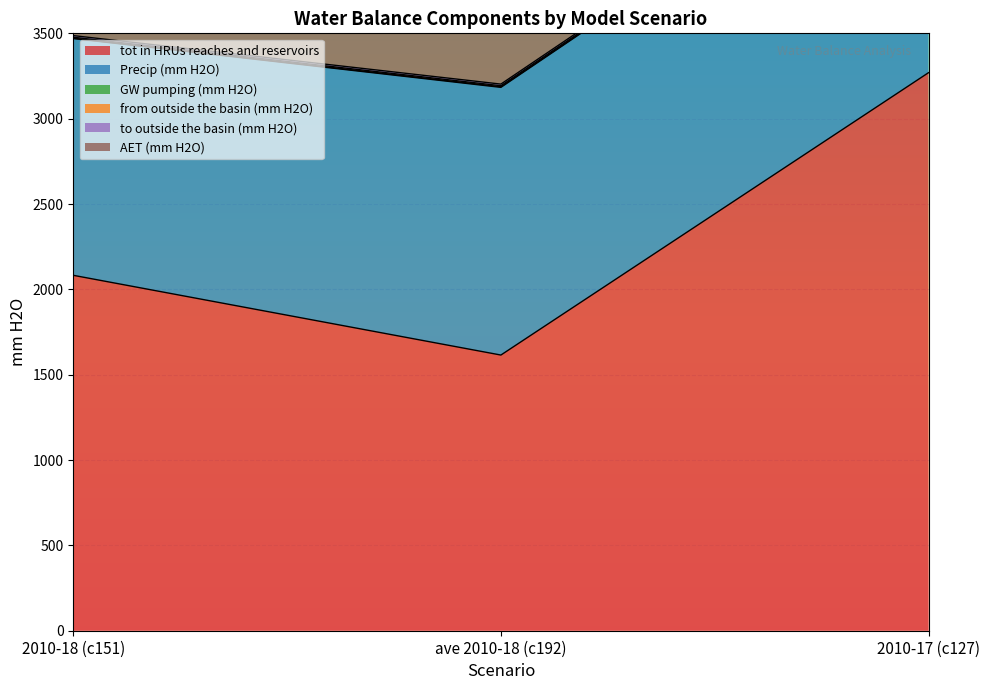

The value of tot in HRUs reaches and reservoirs at ave 2010-18 (c192) is 2640.5. True or false?

False